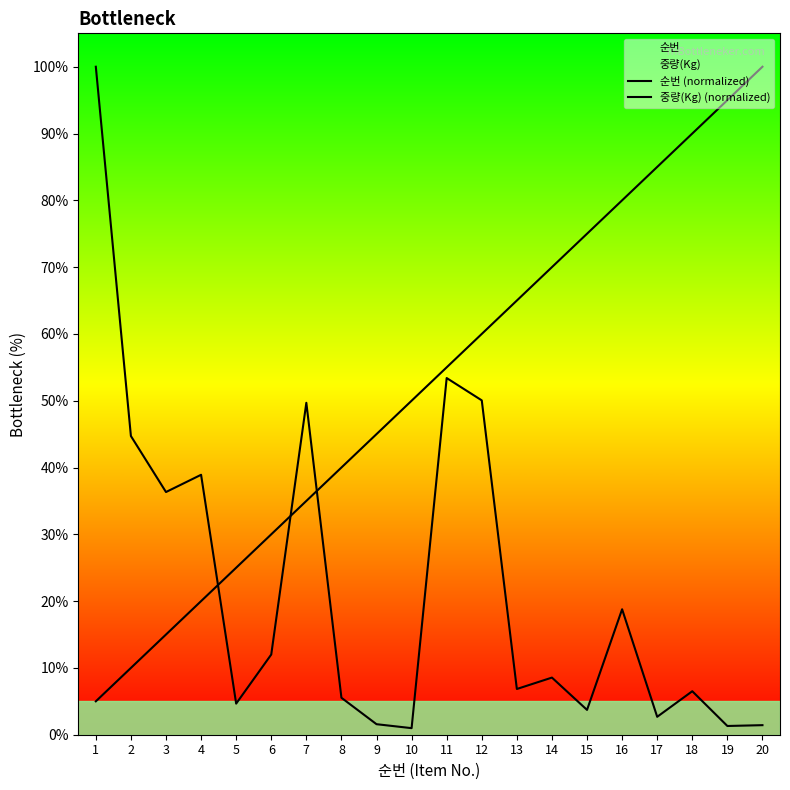

Which has a higher value, 9 or 14?

14